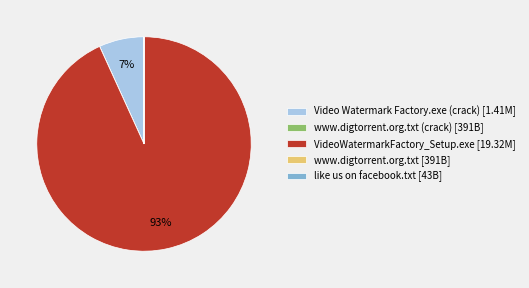

Which slice is the largest?

VideoWatermarkFactory_Setup.exe [19.32M]